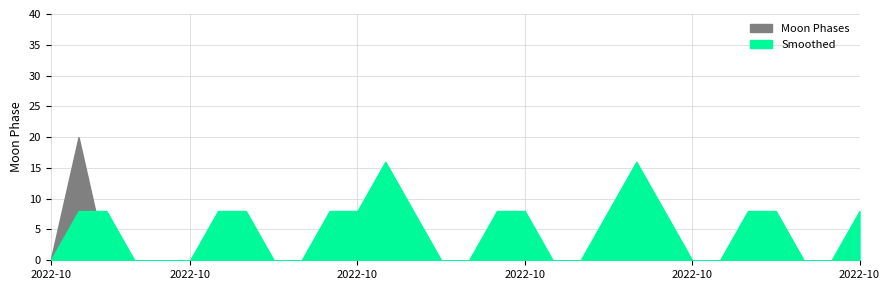

What is the total value across all series at 2022-10-13?

2